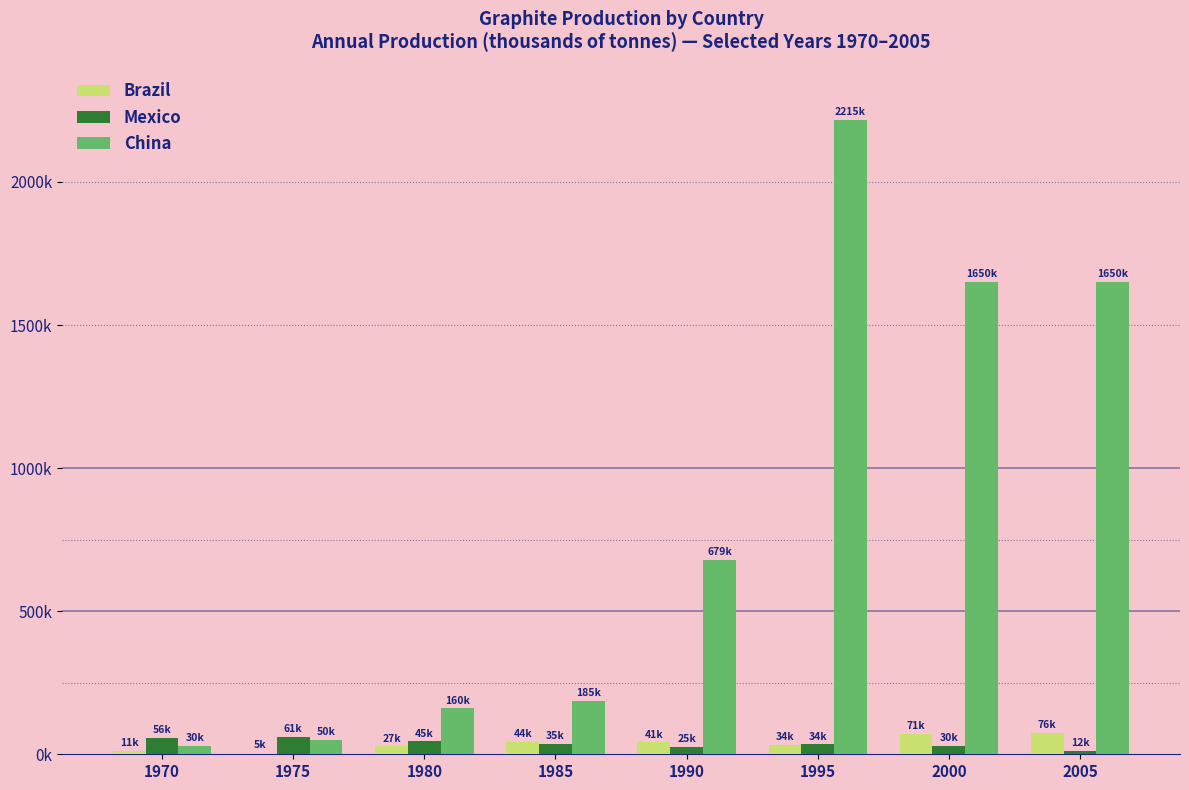

What are all the series names shown in the legend?

Brazil, Mexico, China